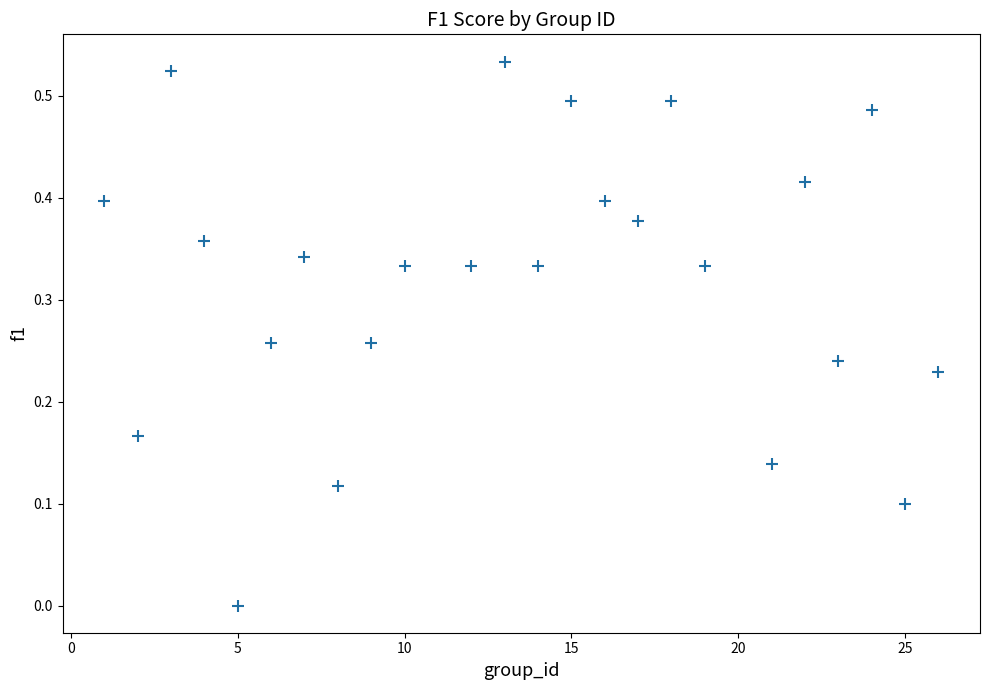

What is the range of X values (max minus min)?

25.0